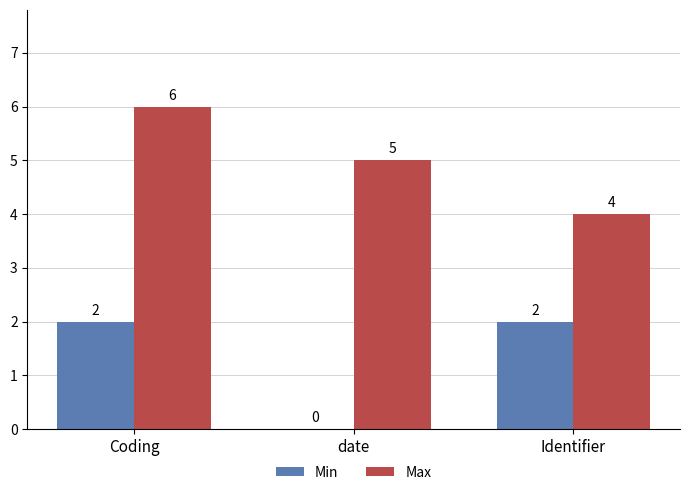

What is the sum of all Min values?

4